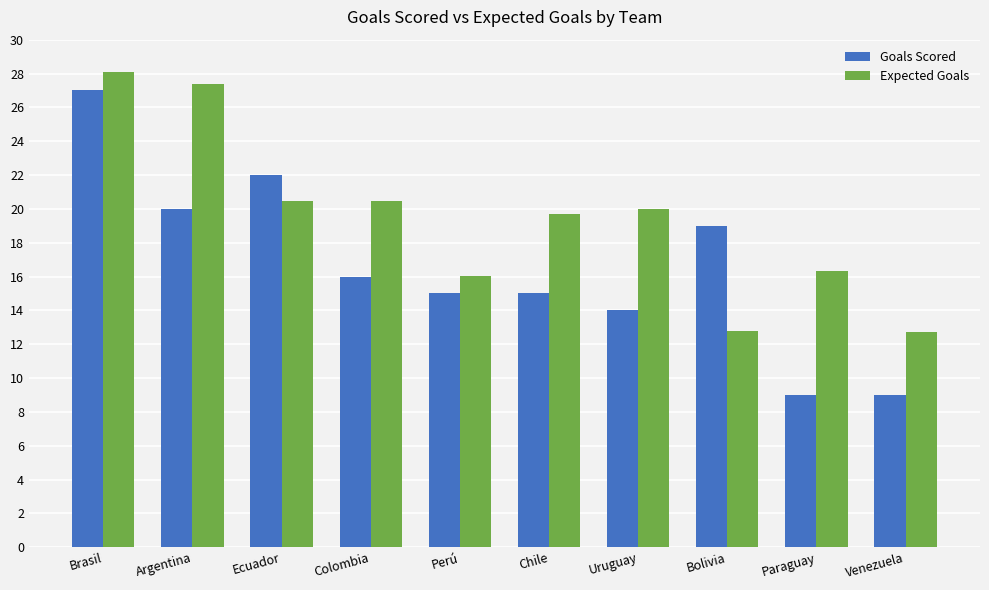

Which category has the highest value in the Expected Goals series?

Brasil